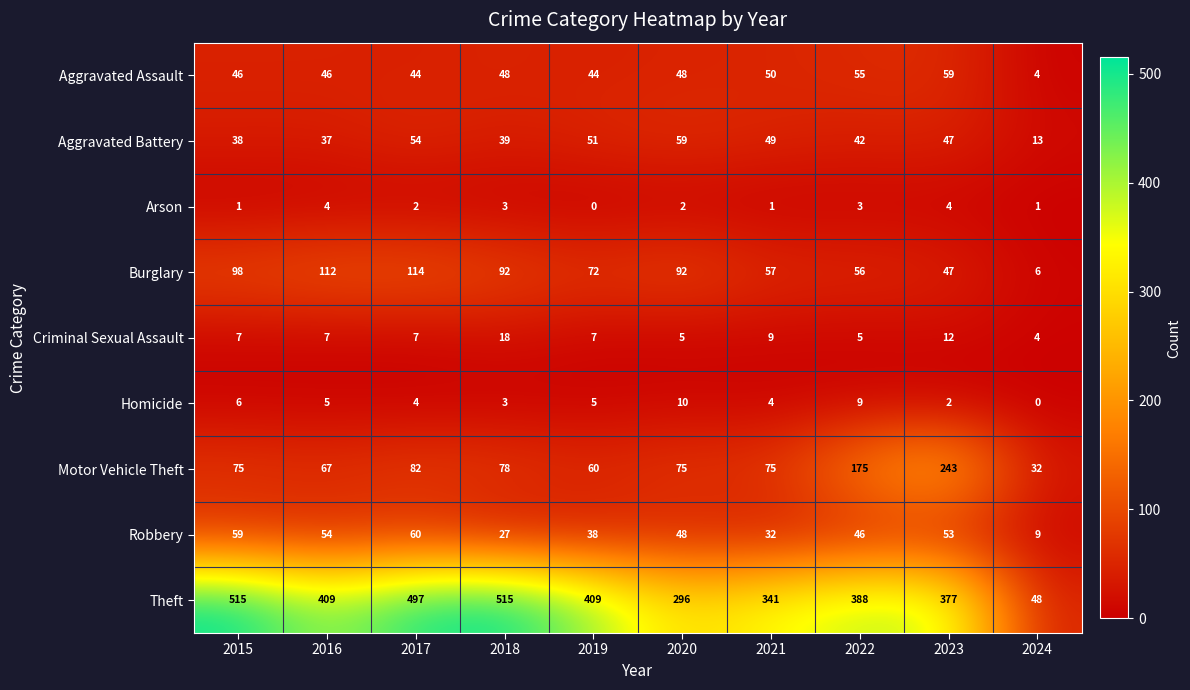

At which label is Theft closest to 281?

2020